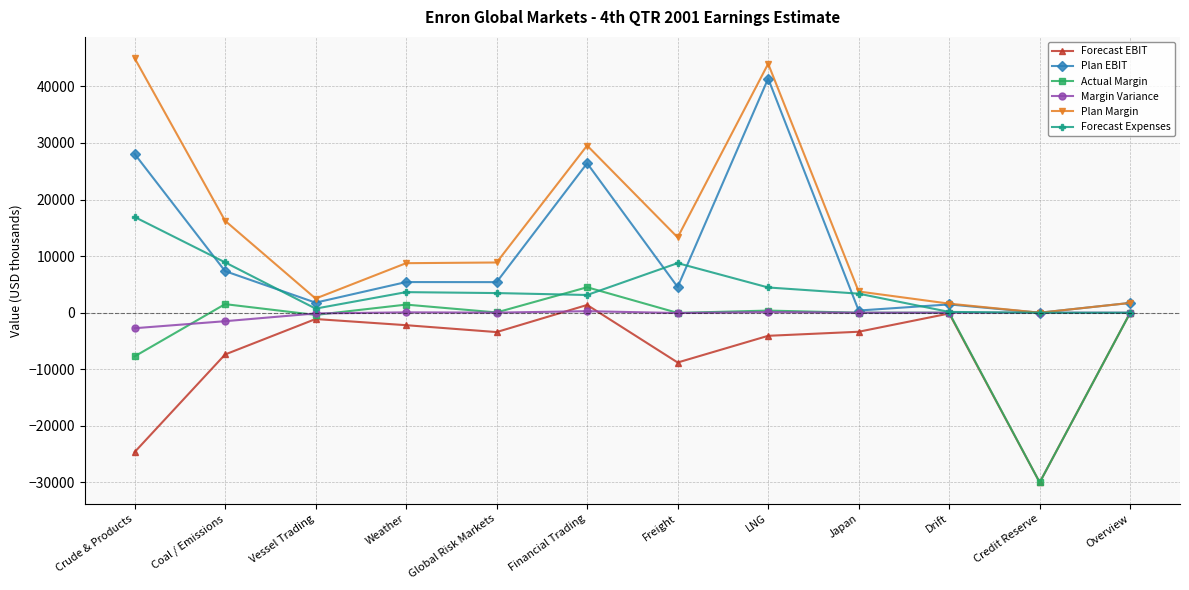

Which series has the largest range (max minus min)?

Plan Margin